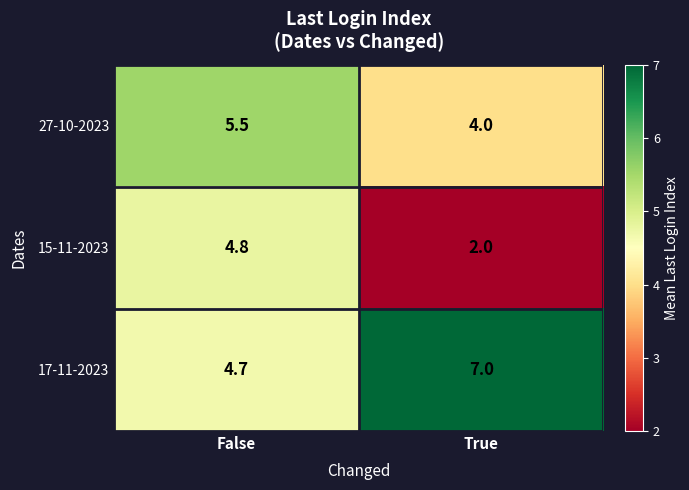

What is the minimum value shown in the chart?

2.0